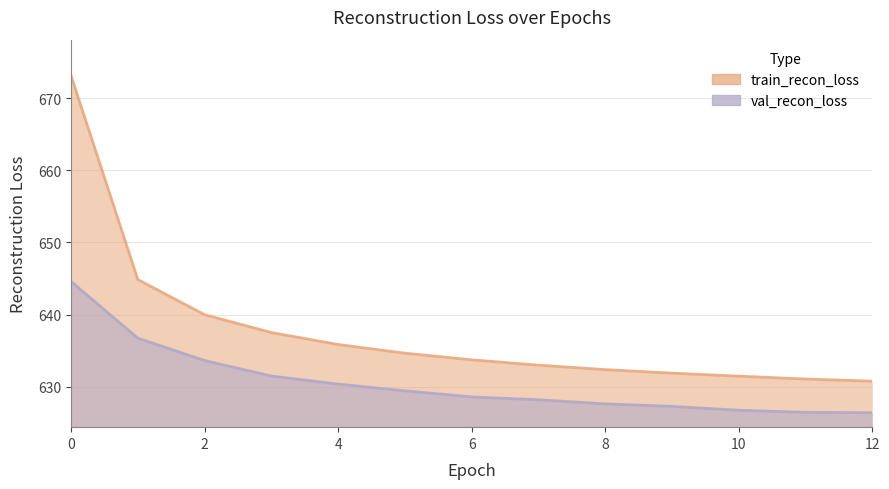

Does the chart display data point markers on the line(s)?

No